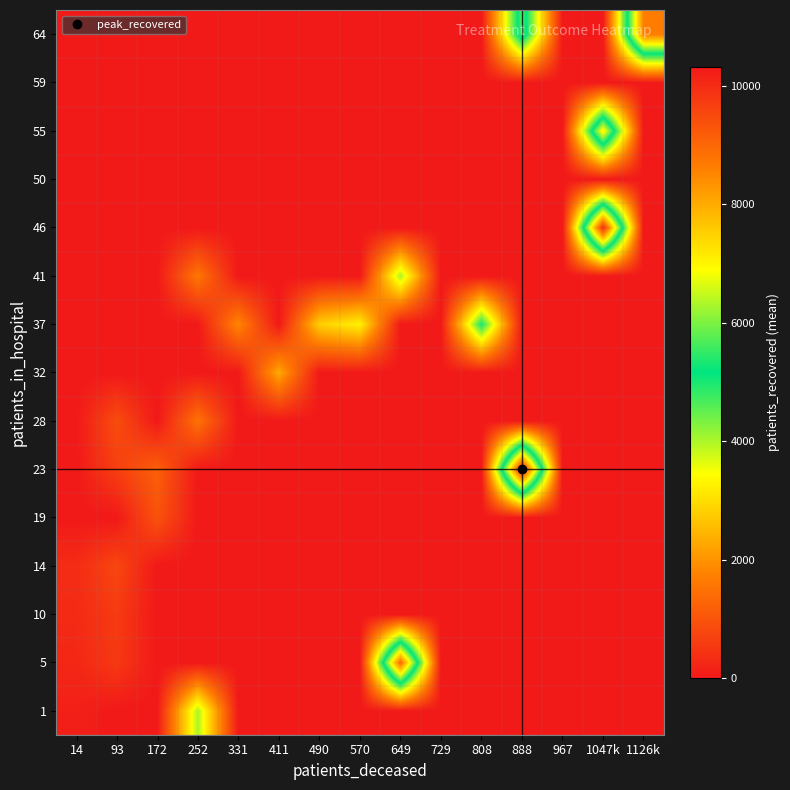

Which label corresponds to the smallest value in the chart?

93